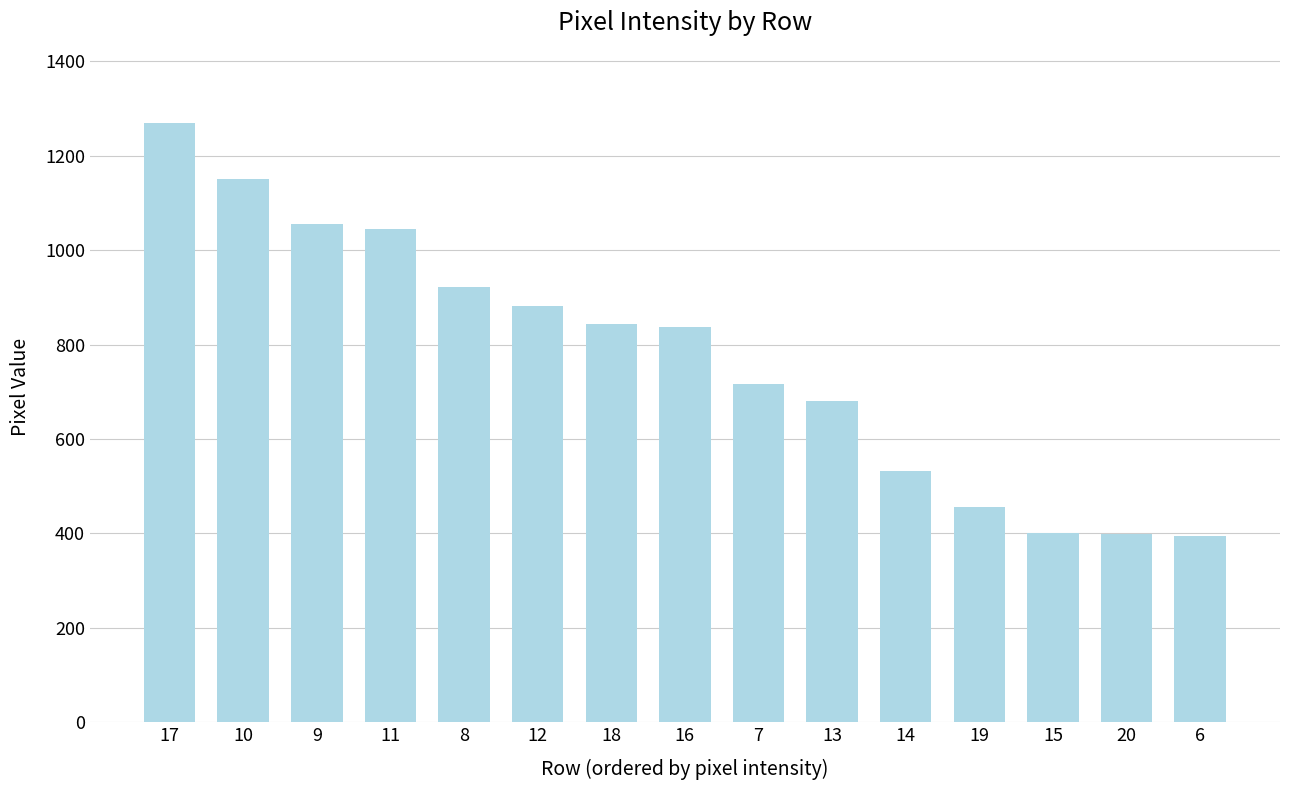

Count the number of categories in the chart.

15